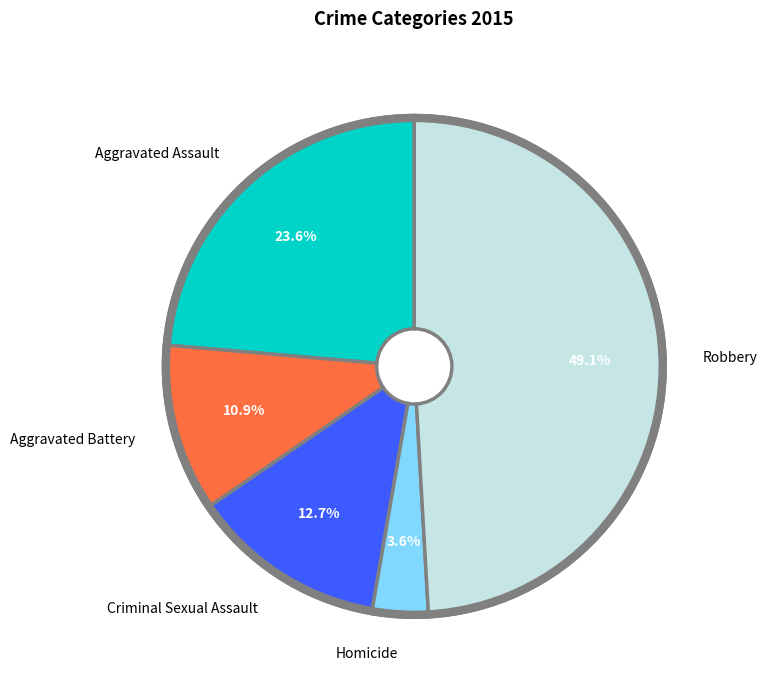

Do Homicide and Criminal Sexual Assault together represent more than half of the pie?

No